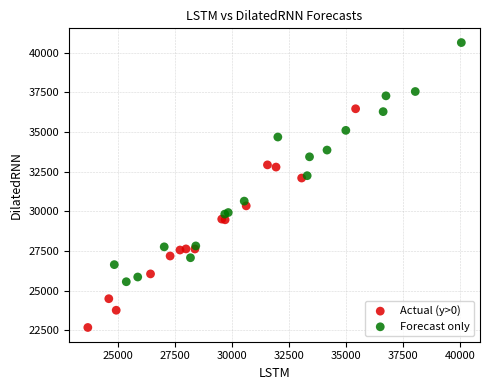

Which series contains the highest Y value?

Forecast only